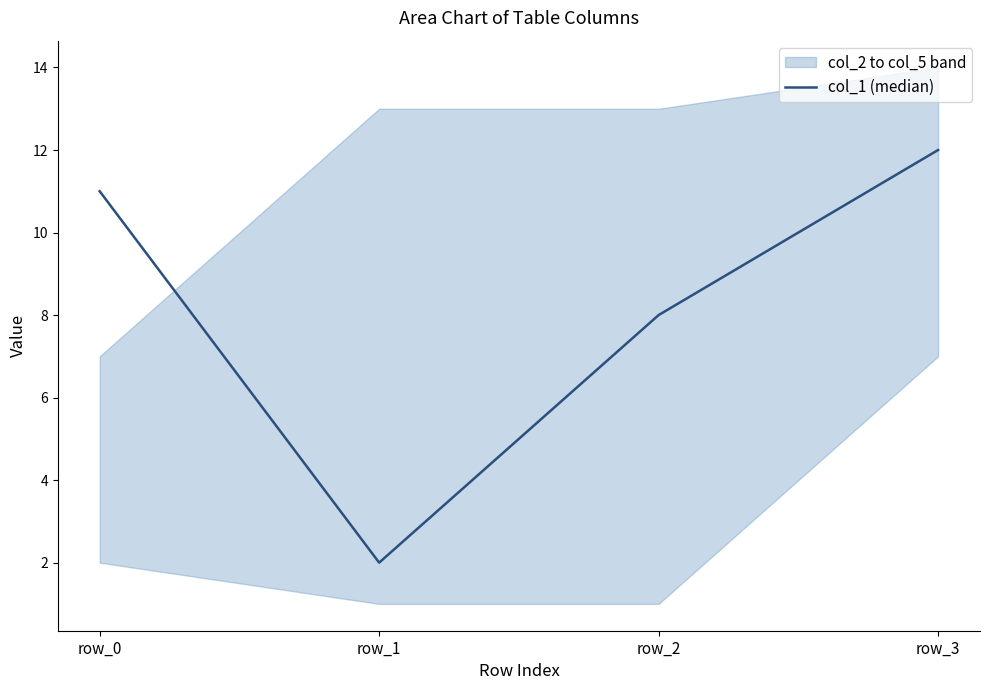

What is the approximate value at row_0?

11